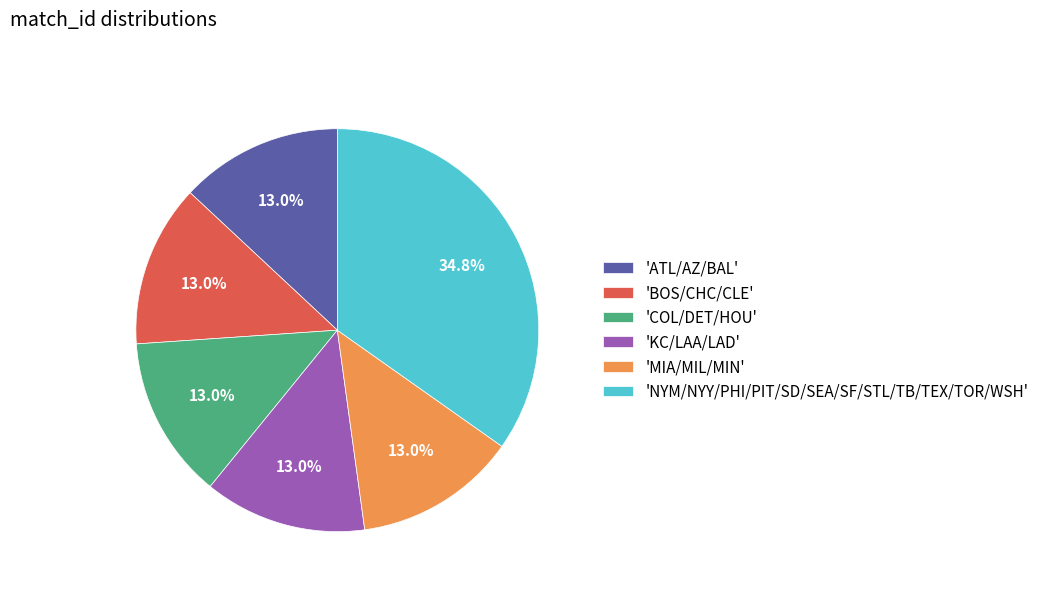

Is there a majority slice in this chart?

No